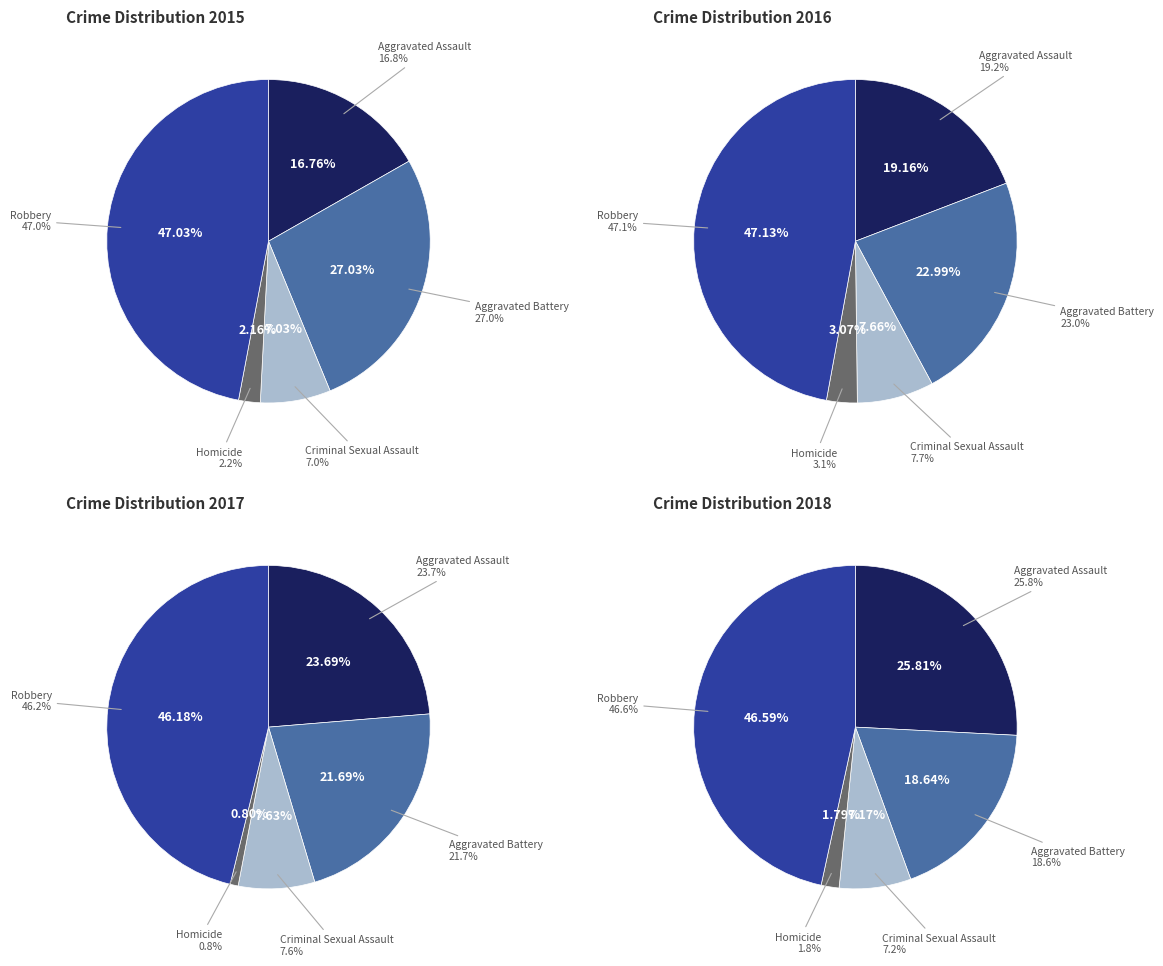

How many segments does this pie chart have?

5